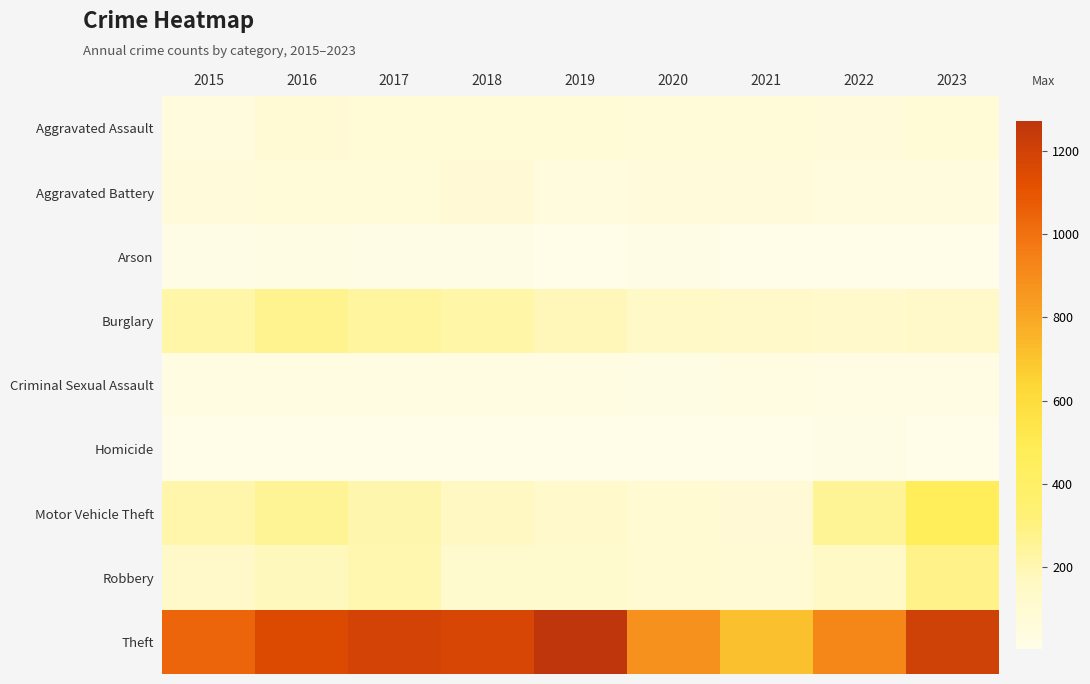

At how many categories does at least one series exceed 472?

9